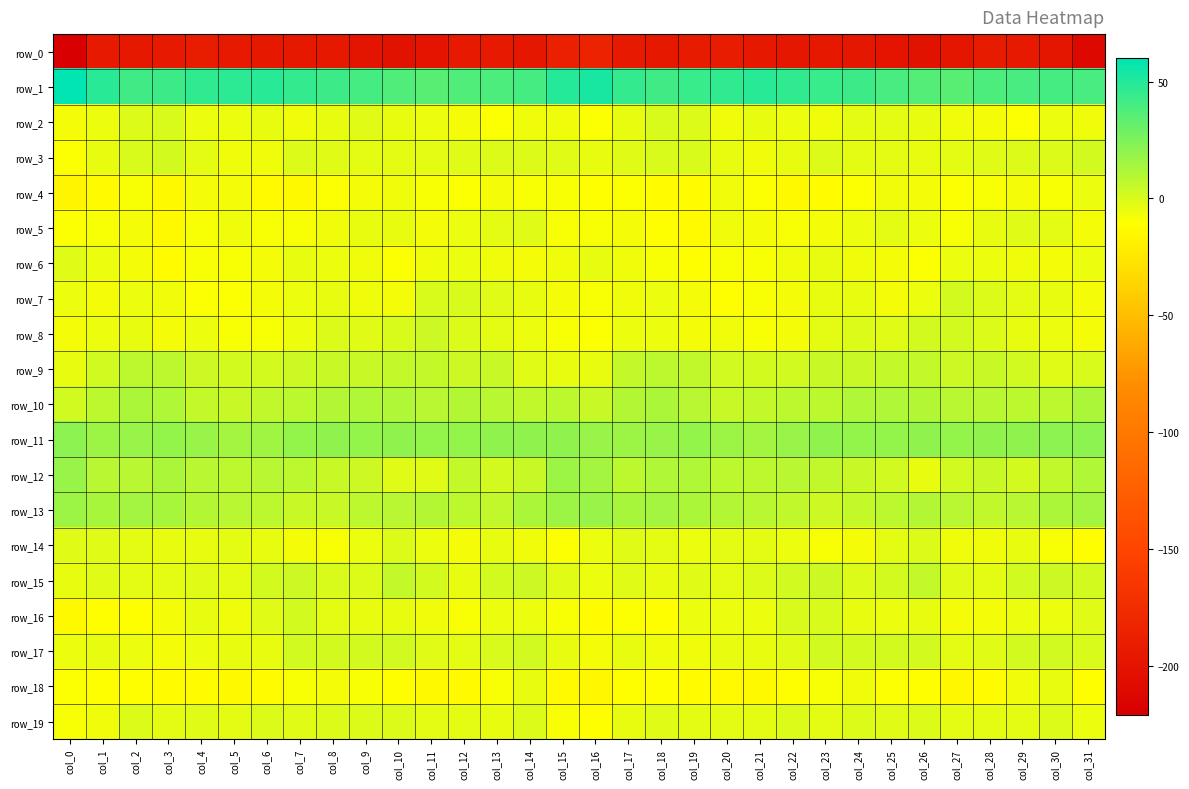

Which series has the largest range (max minus min)?

row_0